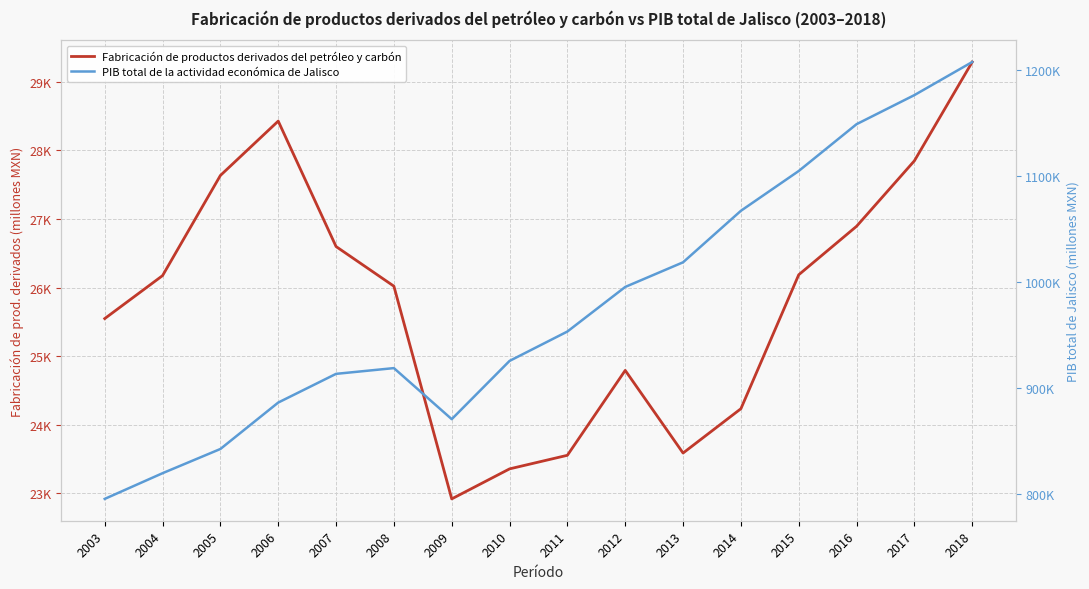

Is it true that Fabricación de productos derivados del petróleo y carbón equals 36279.1 at 2008?

False